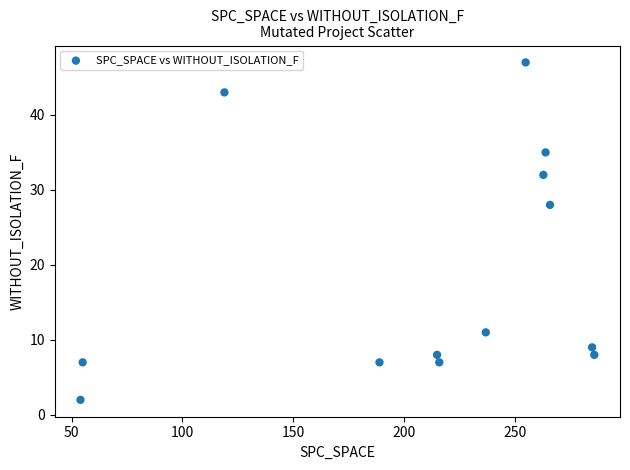

What is the range of X values (max minus min)?

232